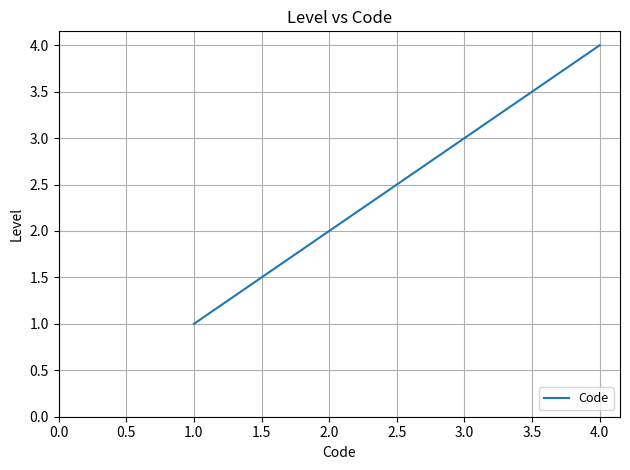

What is the ratio of the value at 1.0 to the value at 3.0?

0.3